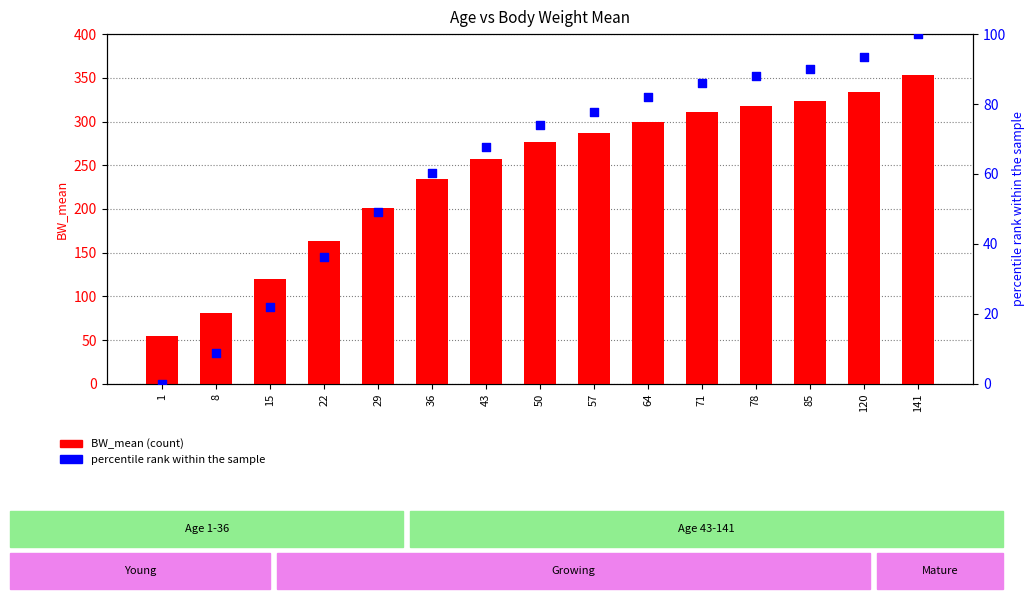

What is the total value across all series at 43?

324.6